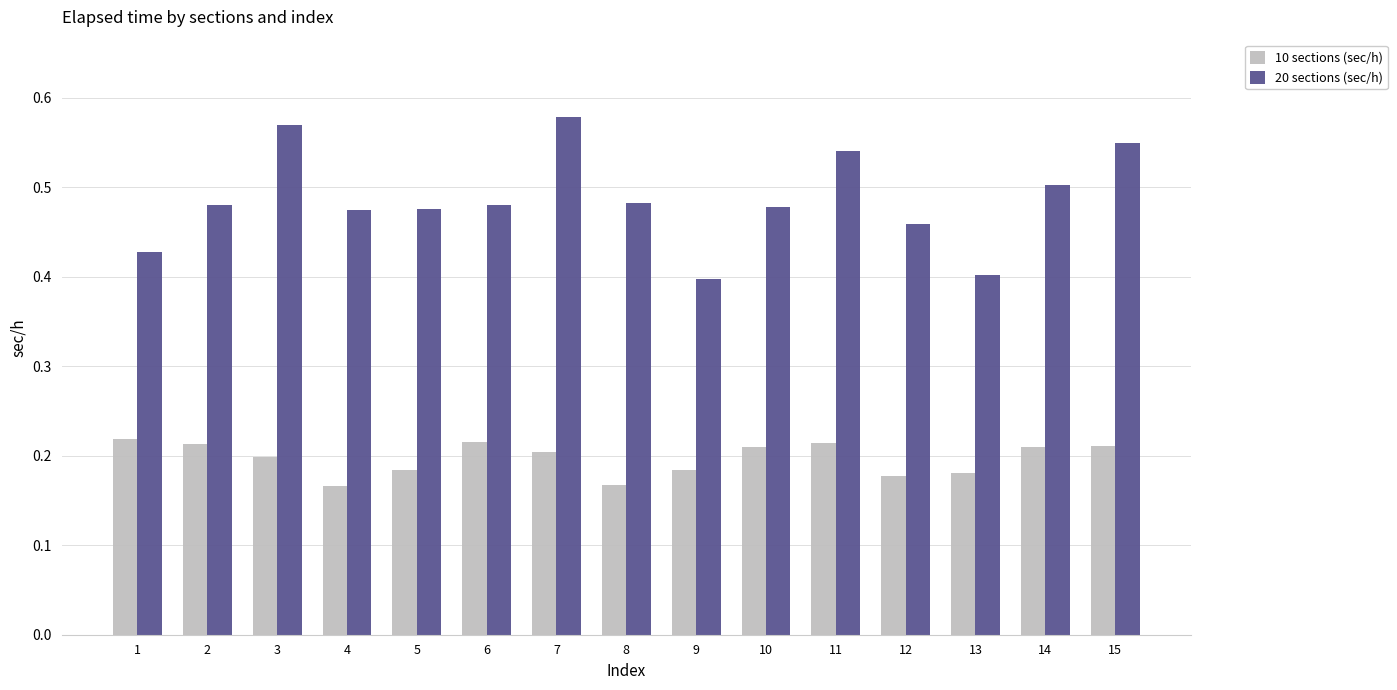

Is it true that 10 sections (sec/h) equals 0.2 at 8?

True